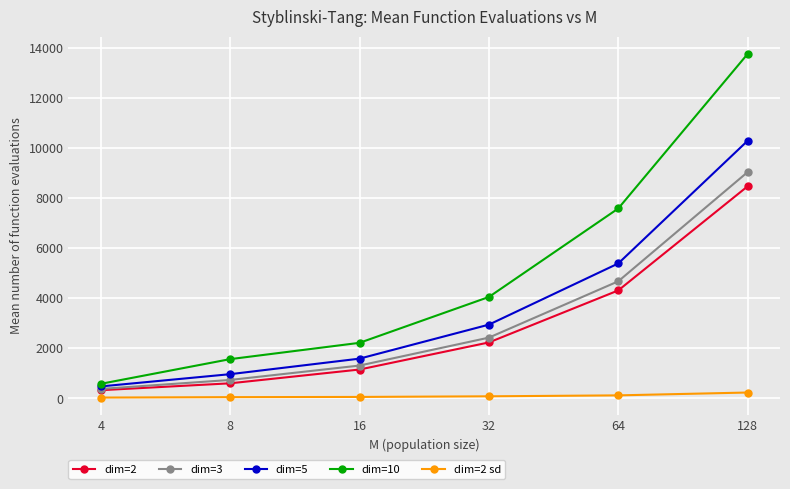

List the labels in order of dim=2 value, smallest first.

4, 8, 16, 32, 64, 128